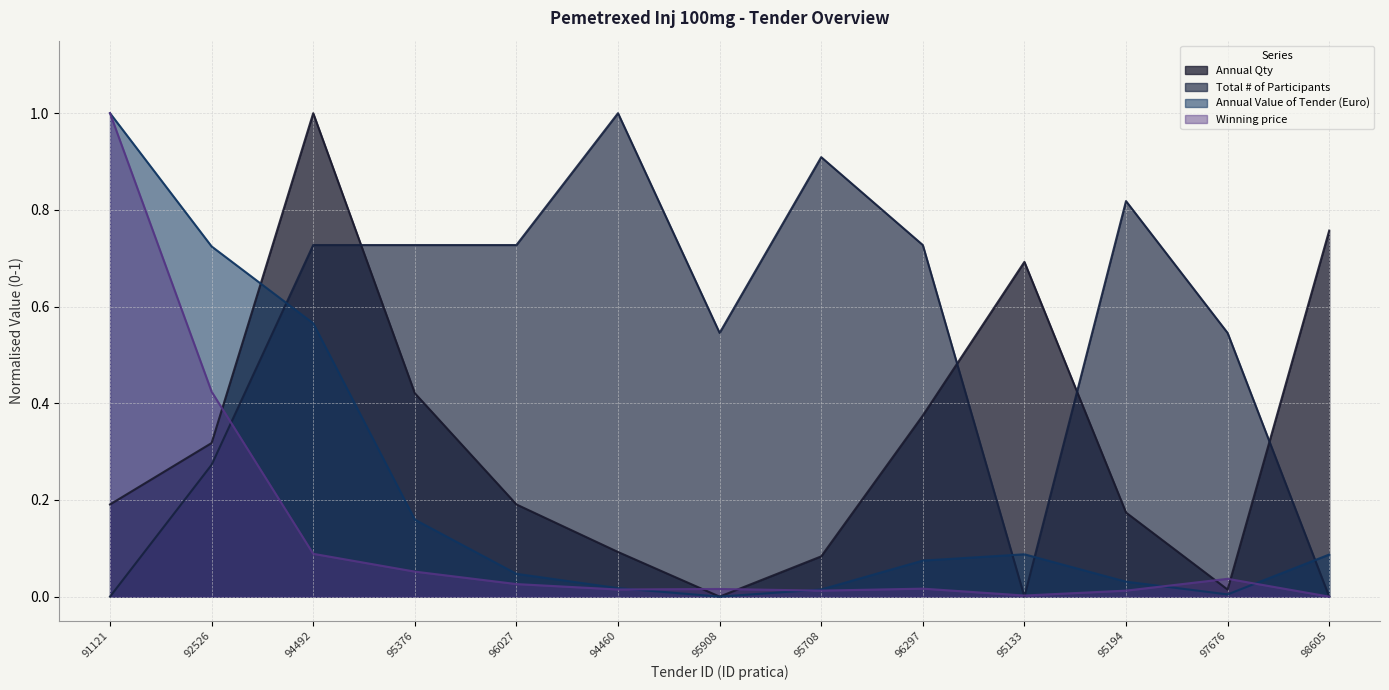

In Annual Qty, how many points are lower than both neighbors (excluding endpoints)?

2